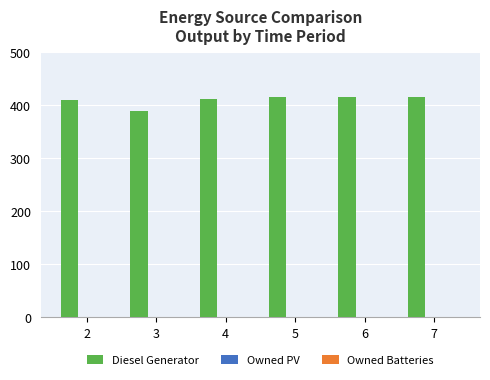

What is the approximate value at 4, to the nearest 5?

410